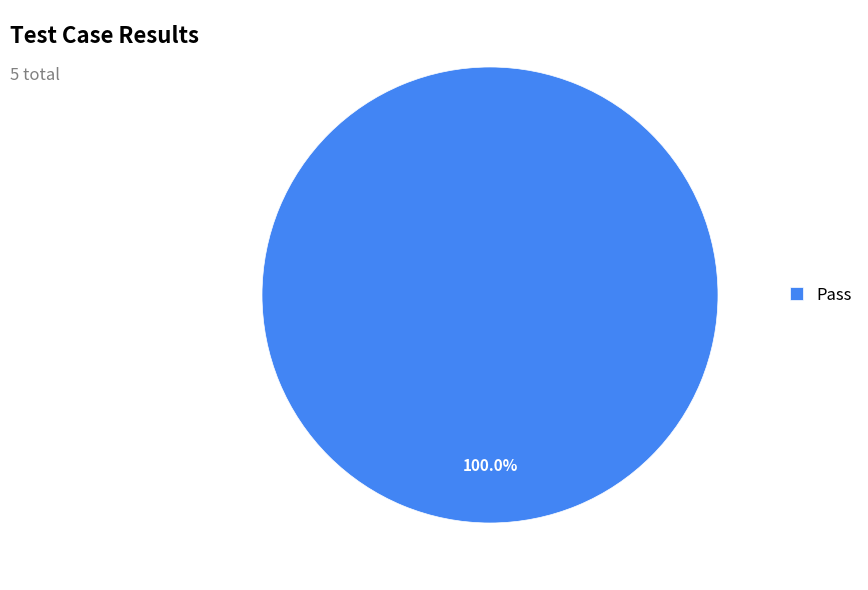

Rank the categories by value from lowest to highest.

Pass